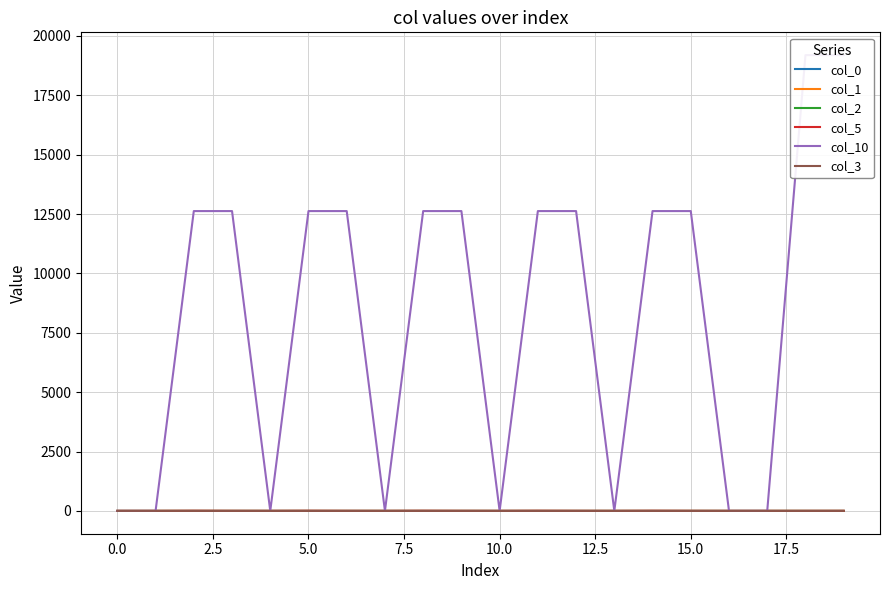

True or false: col_3 has more than 0 interior local peaks.

True